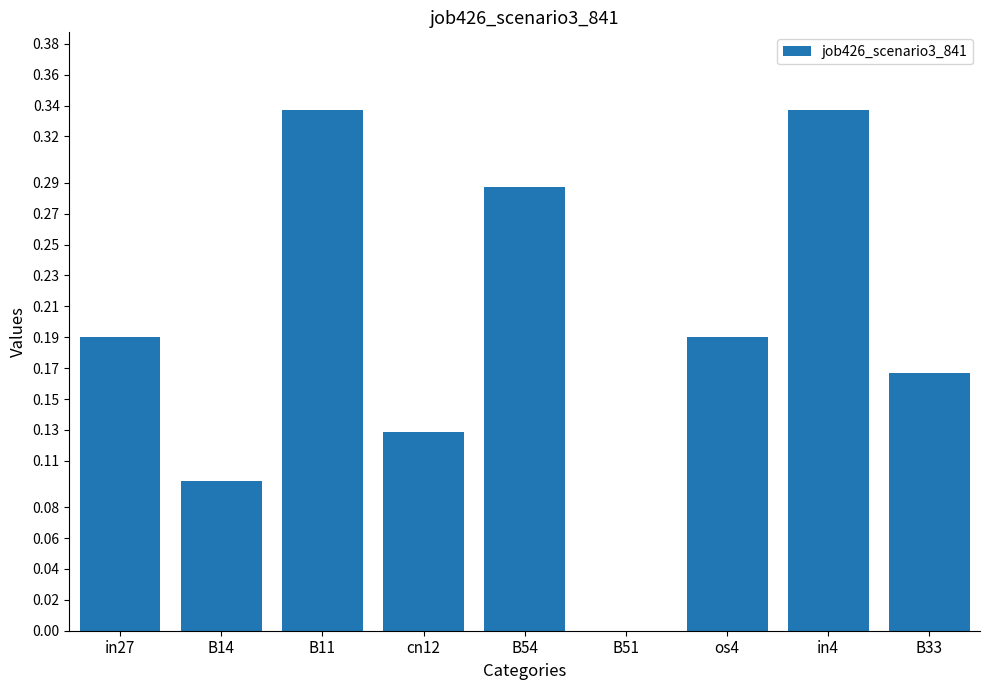

At which label is the value closest to 0?

B51